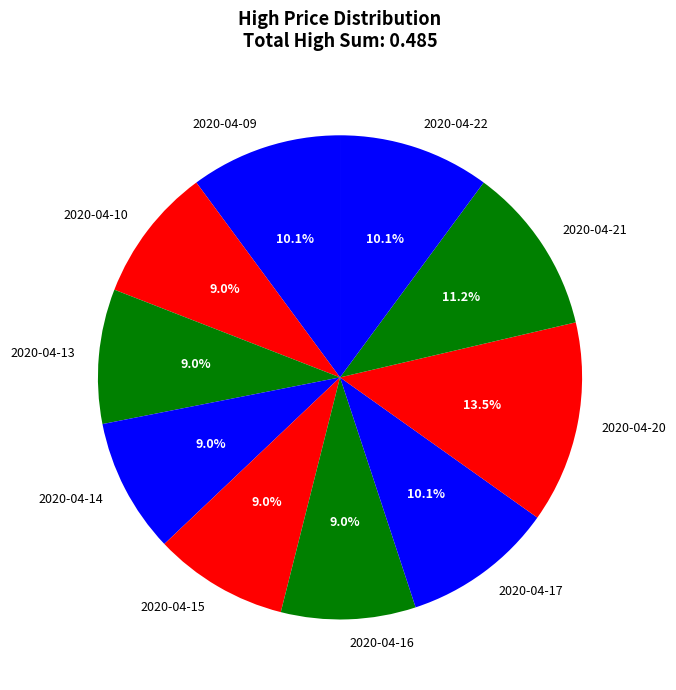

How much of the chart is everything except 2020-04-13?

91.0%